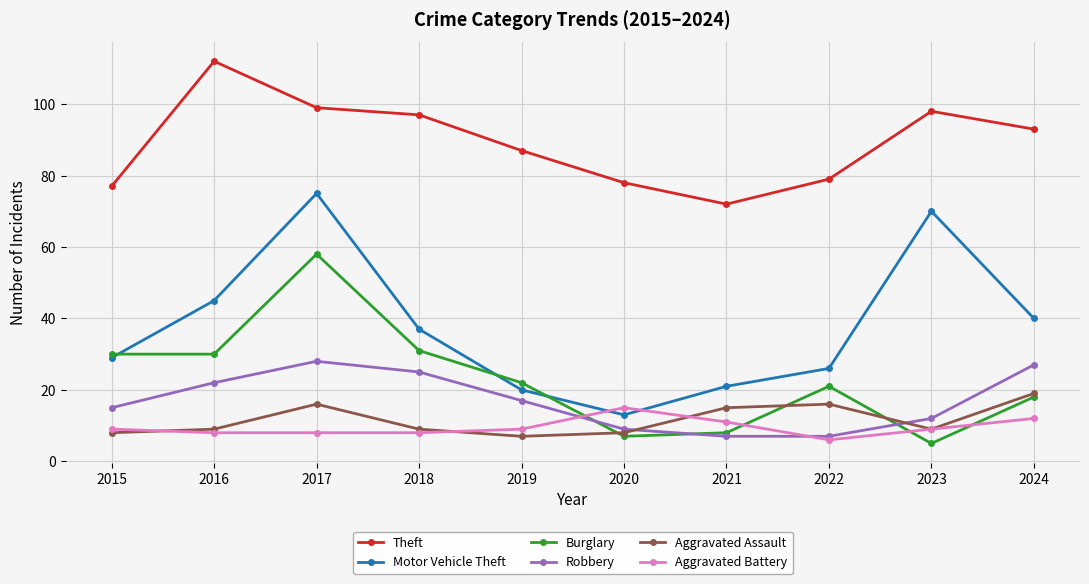

Between 2020 and 2021, which series saw the biggest shift?

Motor Vehicle Theft